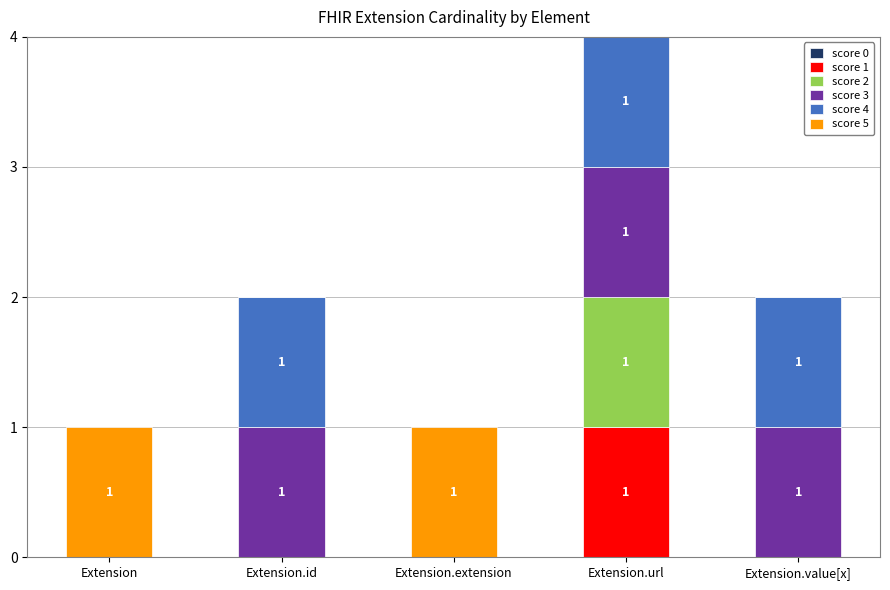

Reading left to right, what are the values for score 1?

Extension=0	Extension.id=0	Extension.extension=0	Extension.url=1	Extension.value[x]=0